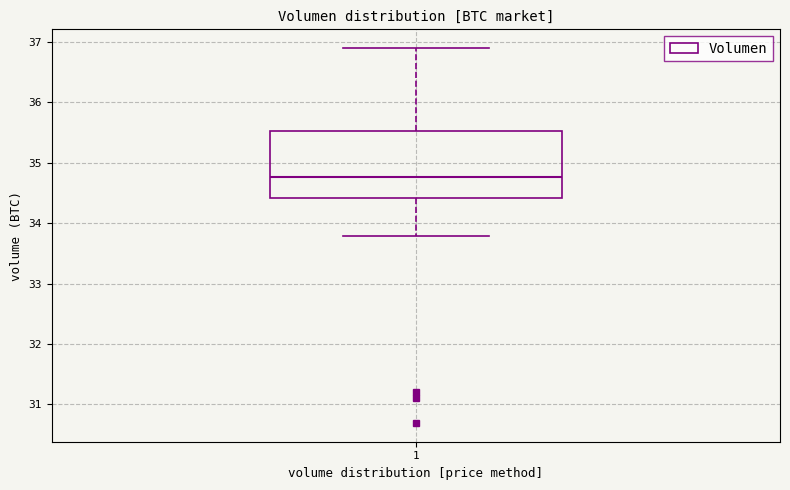

Transcribe this box plot: give where the median line is, the range the box spans, and where the two whiskers end, as read against the y-axis. The values are not printed on the chart, so give them approximately, as read against the axis.

median 34.8, box 34.4 to 35.5, whiskers 33.8 to 36.9